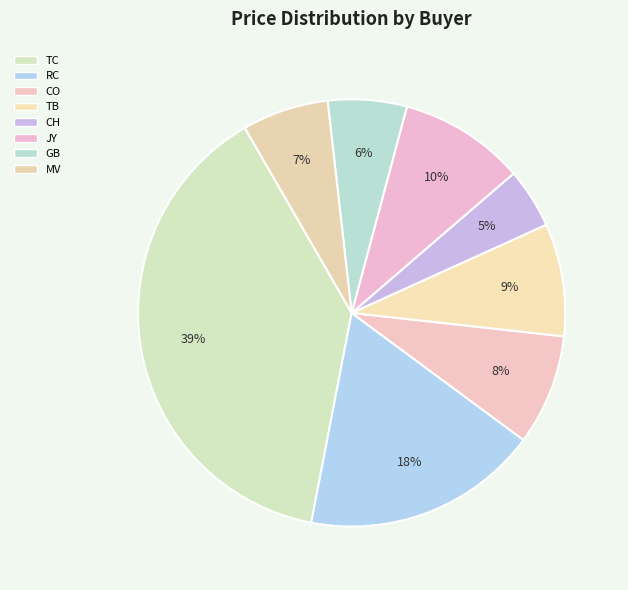

Approximately how many times larger is the value at TB compared to CH?

1.9